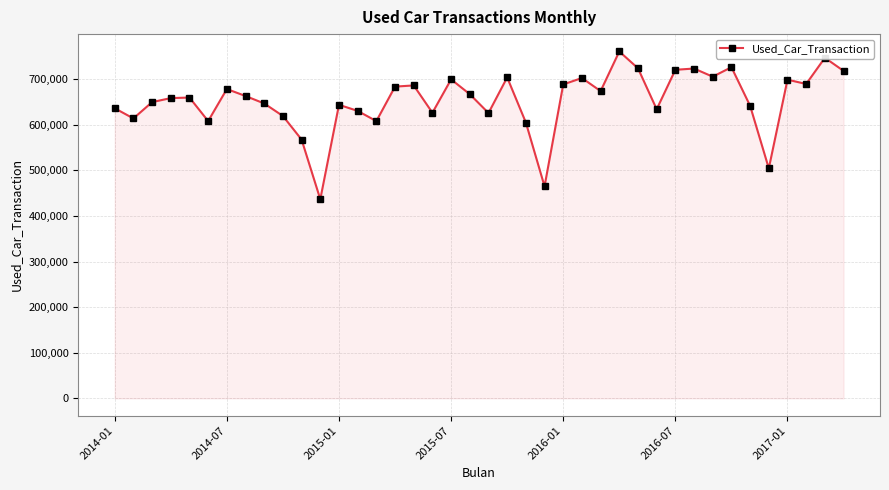

What is the greatest value displayed?

760308